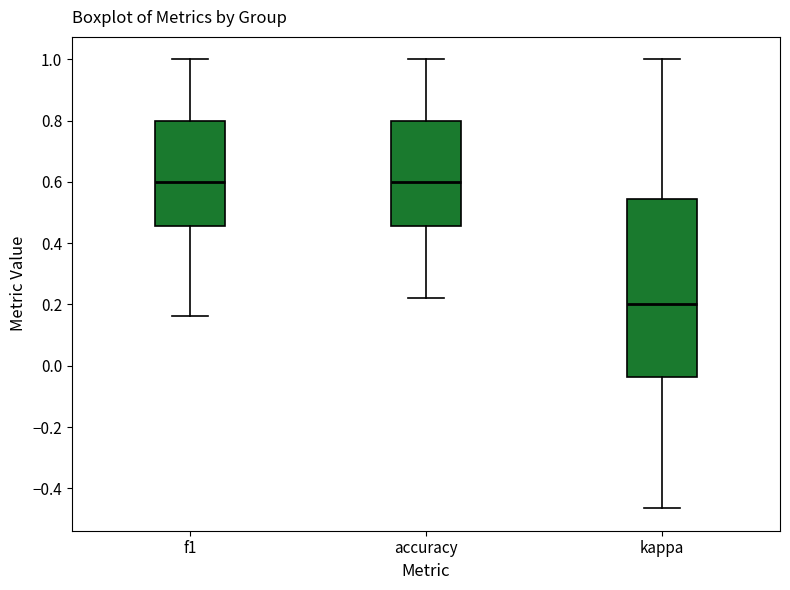

Reading left to right, transcribe this box plot: for each box, give where its median line is, the range the box spans, and where its two whiskers end, as read against the y-axis. The values are not printed on the chart, so give them approximately, as read against the axis.

f1: median 0.60, box 0.46 to 0.80, whiskers 0.16 to 1.00
accuracy: median 0.60, box 0.46 to 0.80, whiskers 0.22 to 1.00
kappa: median 0.20, box -0.04 to 0.54, whiskers -0.46 to 1.00